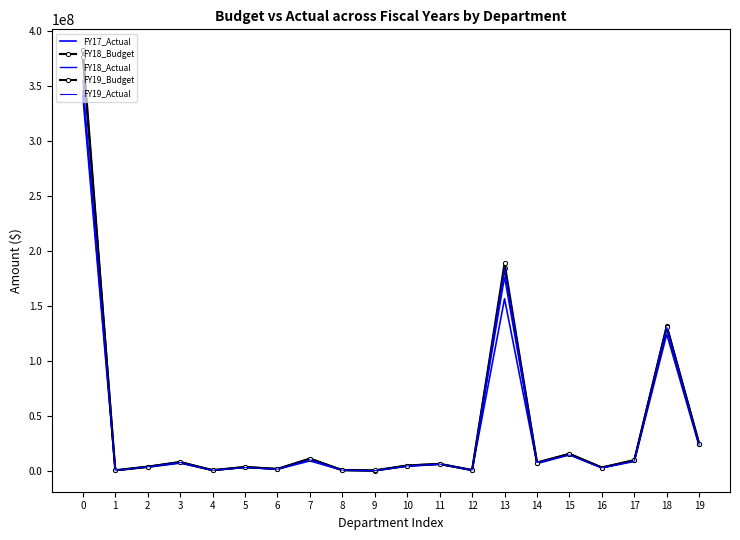

What is the value of the FY18_Budget point at the 15th from the left?

7352500.0